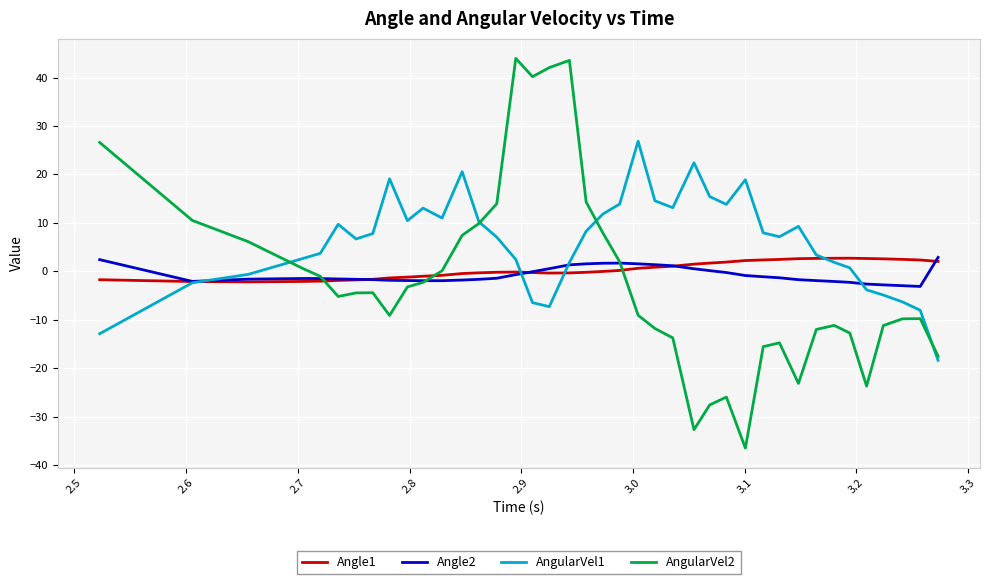

Which series has the largest total across all categories?

AngularVel1